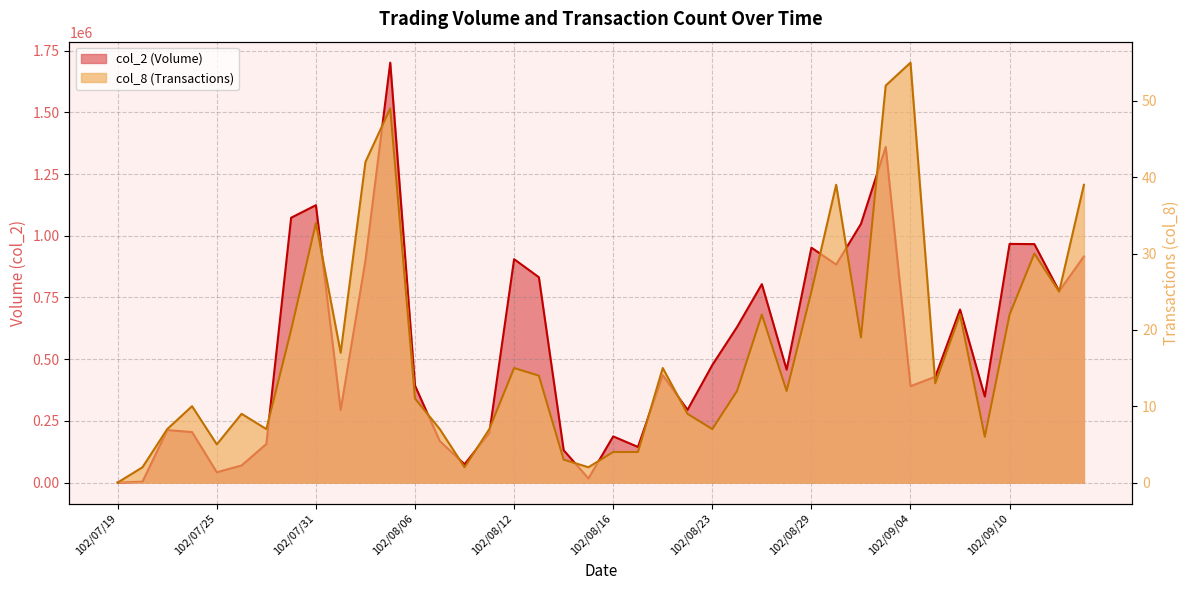

Which category has the lowest value in the col_2 series?

102/07/19